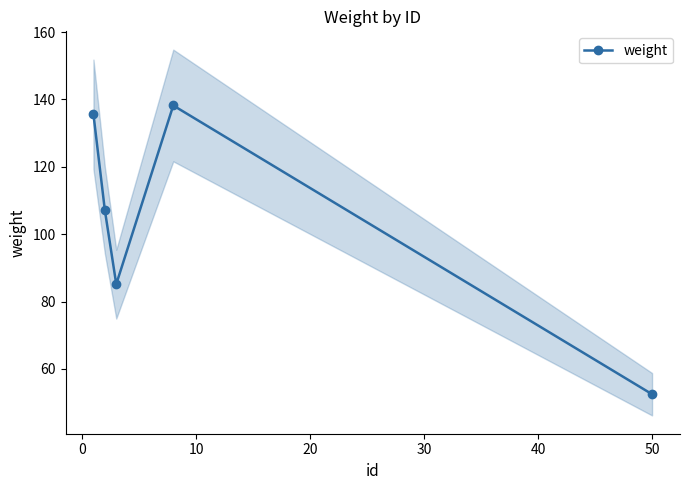

How many data points are above 107?

3